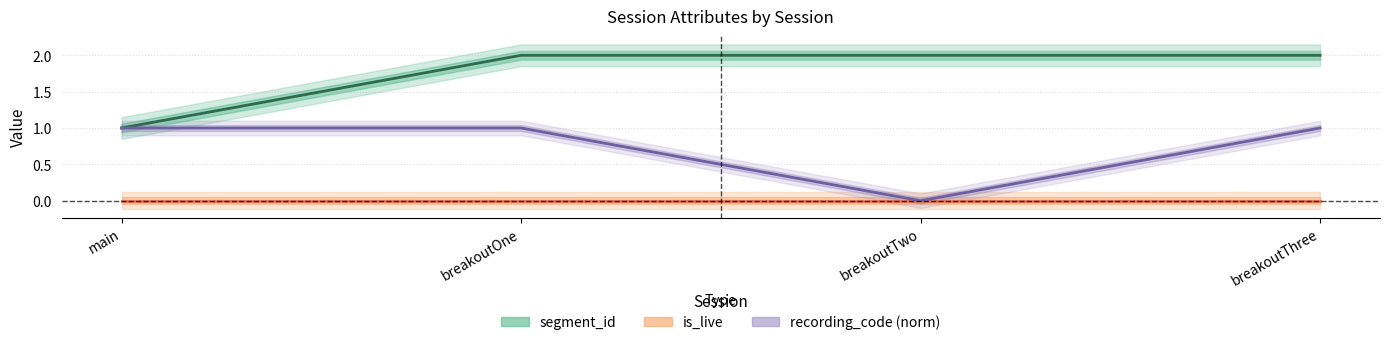

At how many categories does at least one series exceed 1?

3